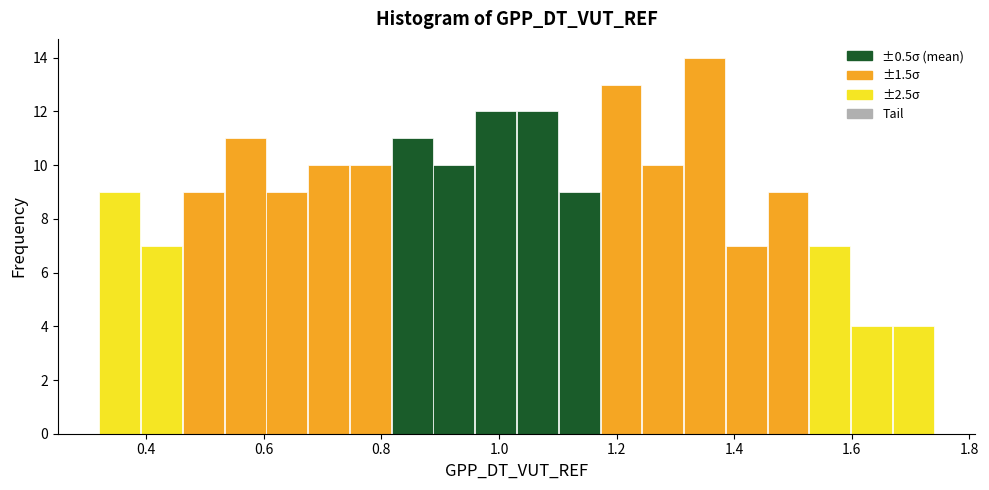

Around what value on the x-axis is the tallest bar? Give the approximate position of its centre, as read against the axis.

1.34